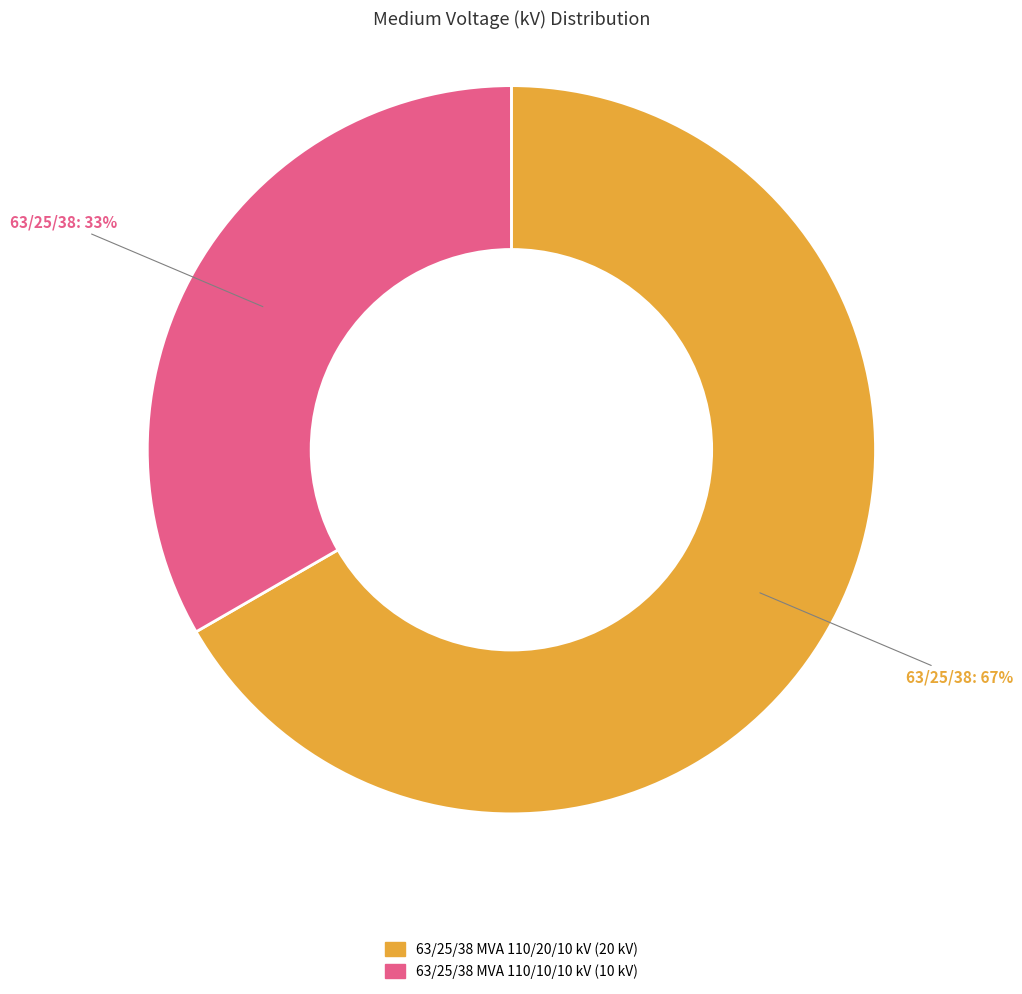

To the nearest percent, what is the average slice percentage?

50%